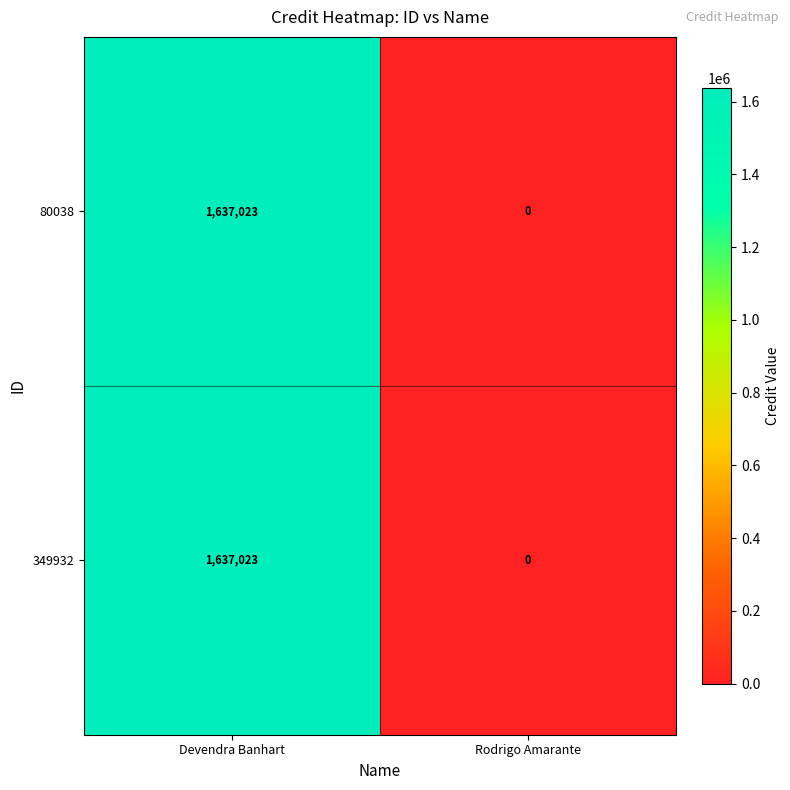

What is the sum of the 349932 values at Rodrigo Amarante and Devendra Banhart?

1637023